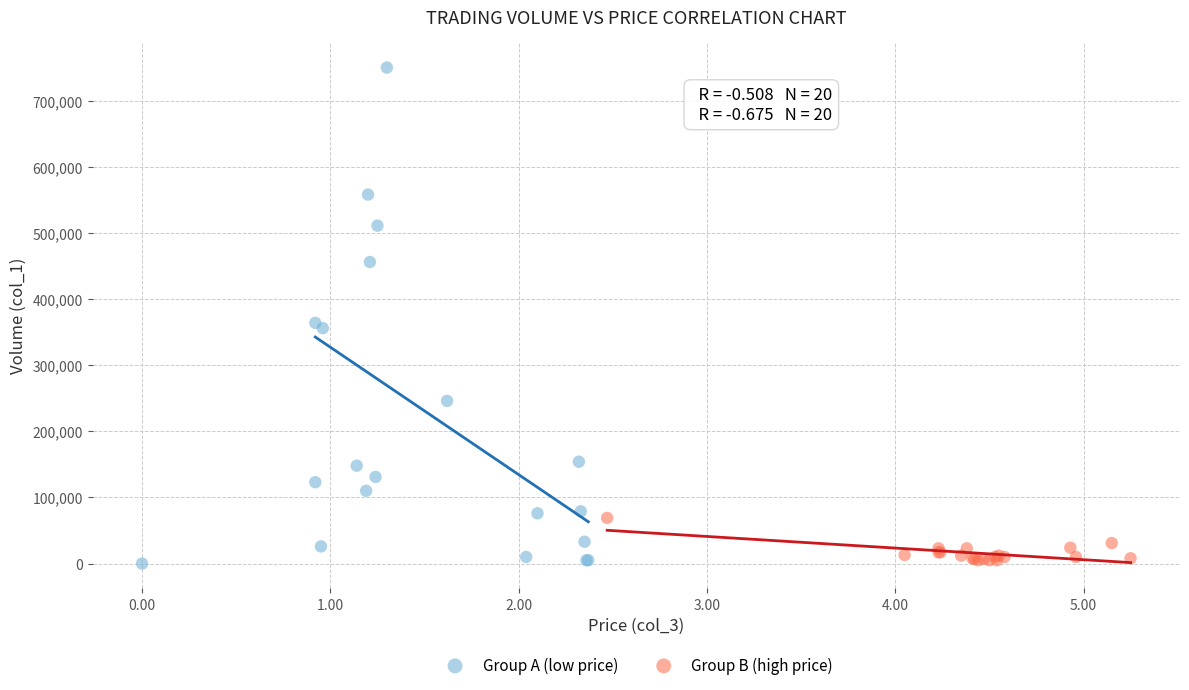

Which series reaches the maximum Y coordinate?

Group A (low price)